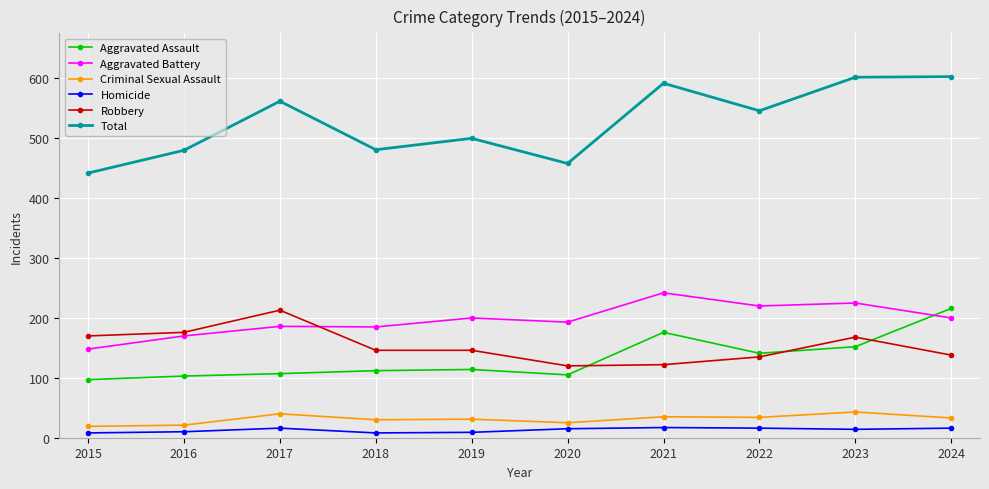

How many distinct data groups are displayed?

6